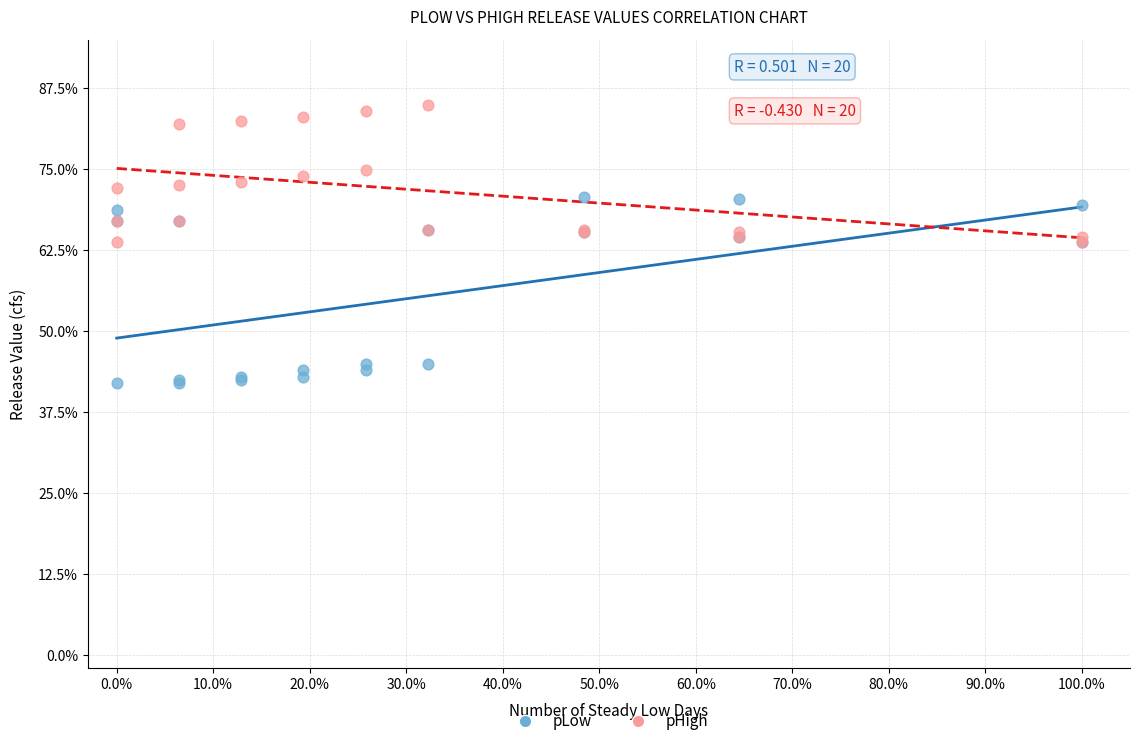

Which series contains the lowest Y value?

pLow